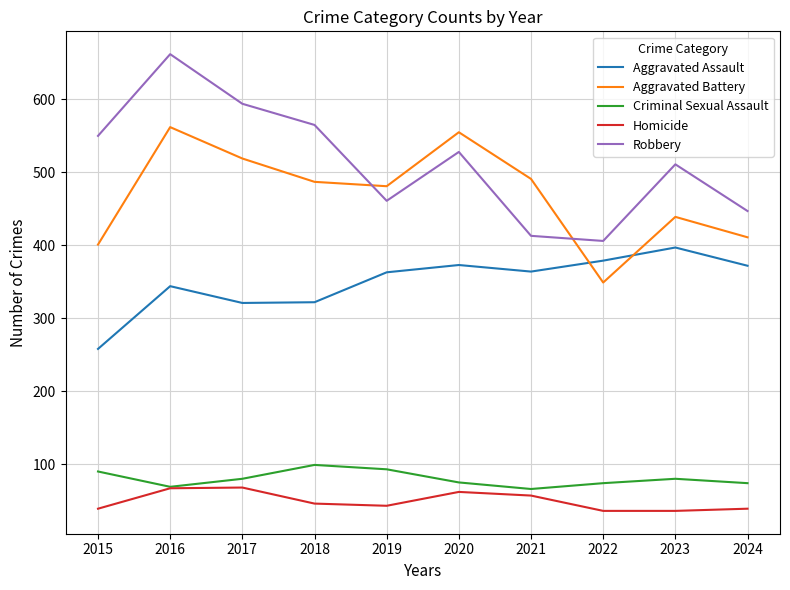

True or false: Aggravated Battery has a value of 311 at 2016.

False